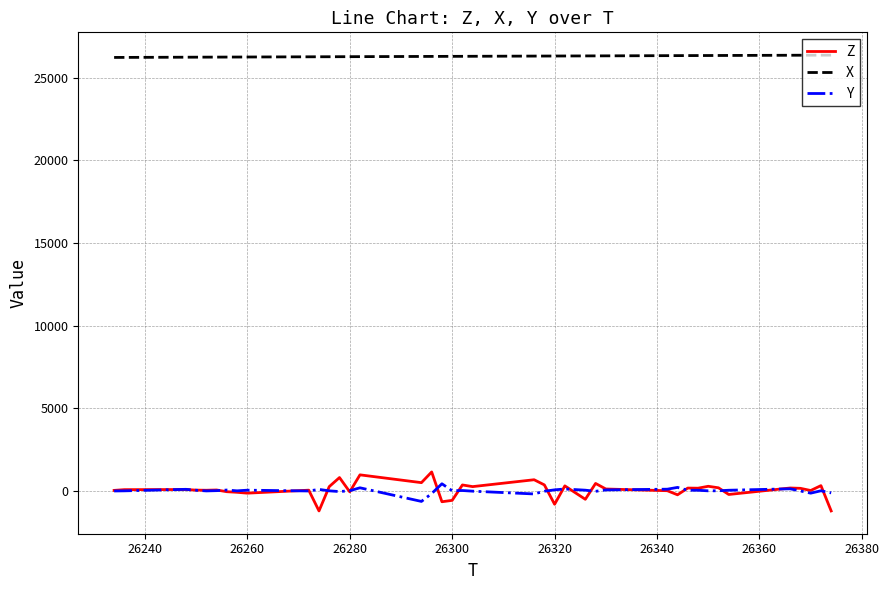

How many lines are shown in the chart?

3